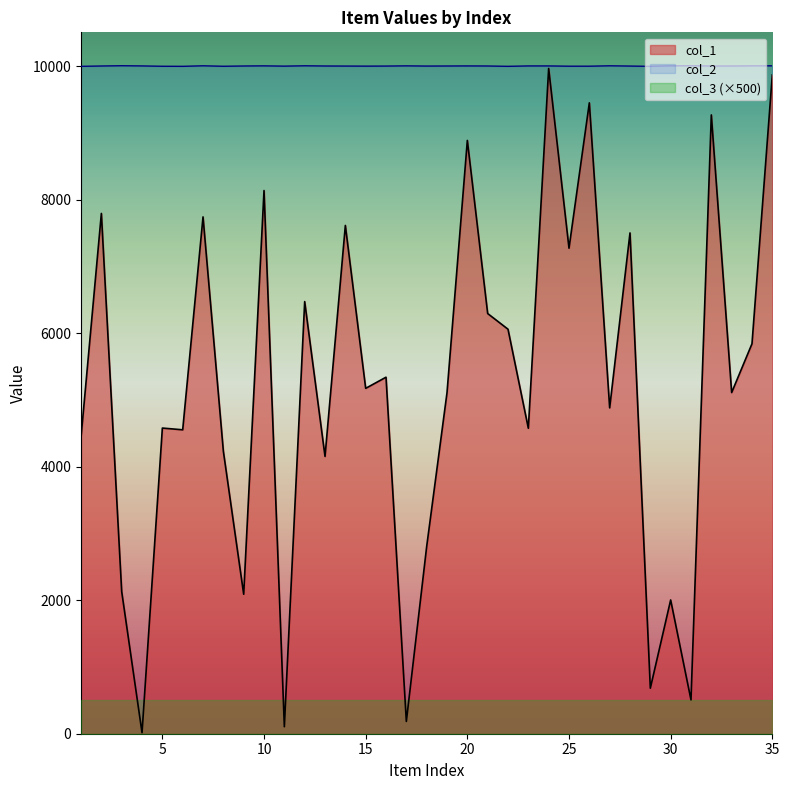

What is the greatest value displayed?

10009